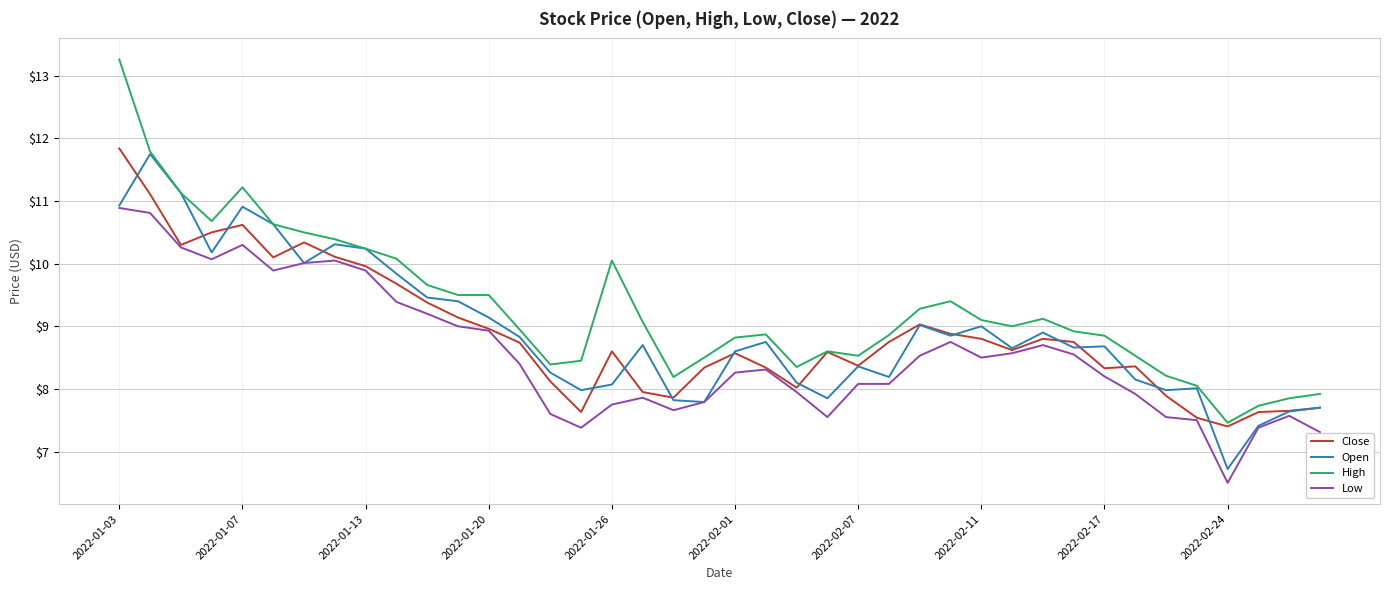

Which series has the widest spread of values?

High